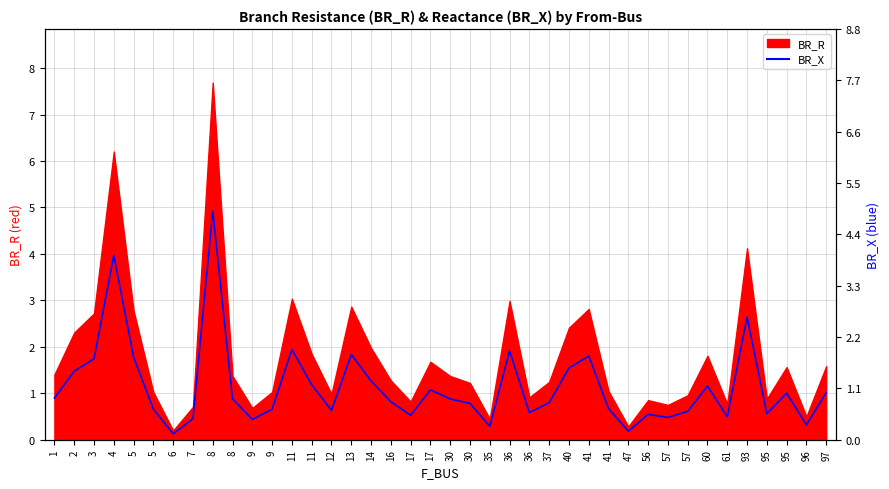

The value at 35 is 0.3. True or false?

True